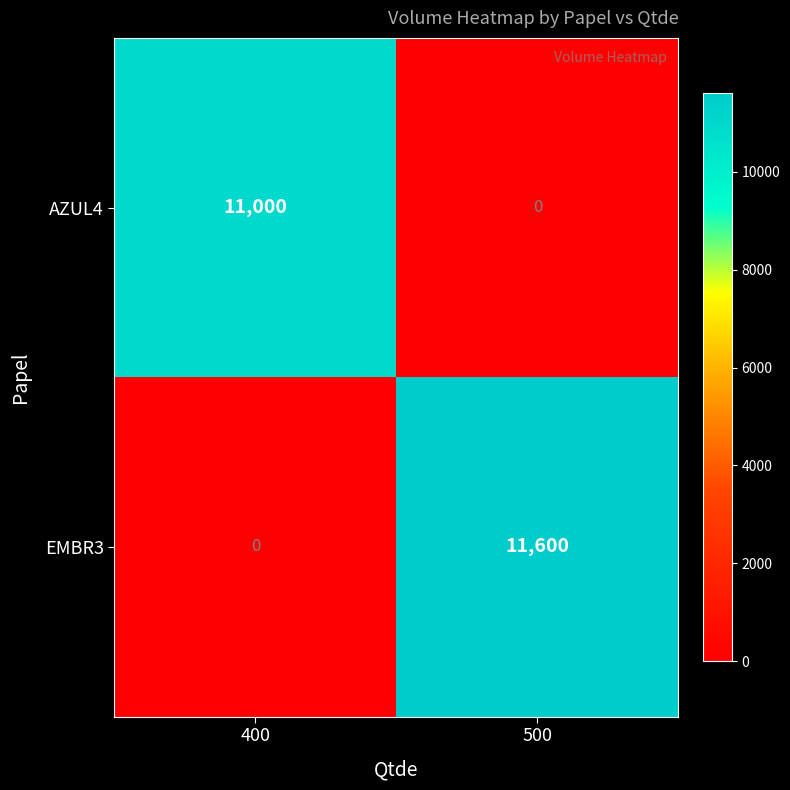

The EMBR3 series shows 11600 at 500. True or false?

True